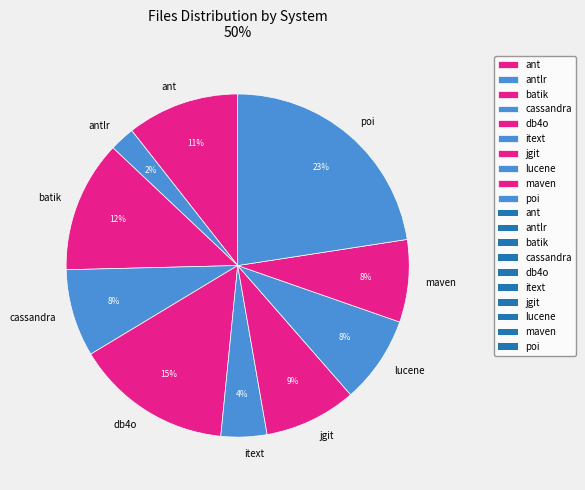

To the nearest percent, what is the average slice percentage?

10%